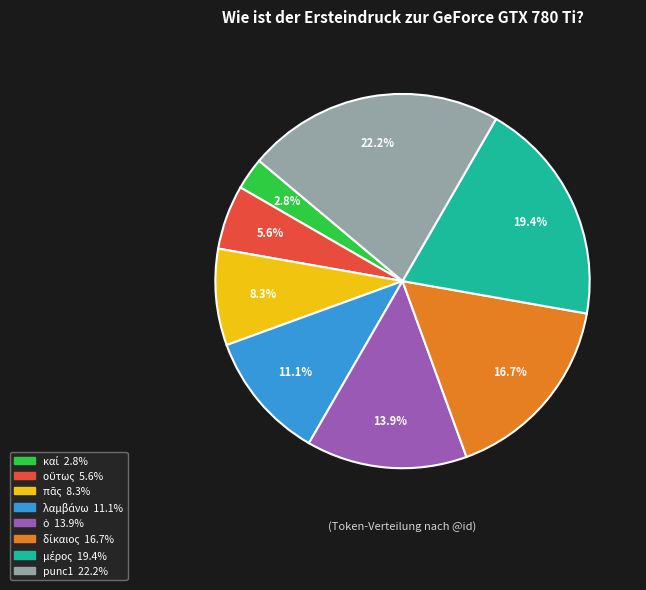

Is punc1 the majority of the pie?

No